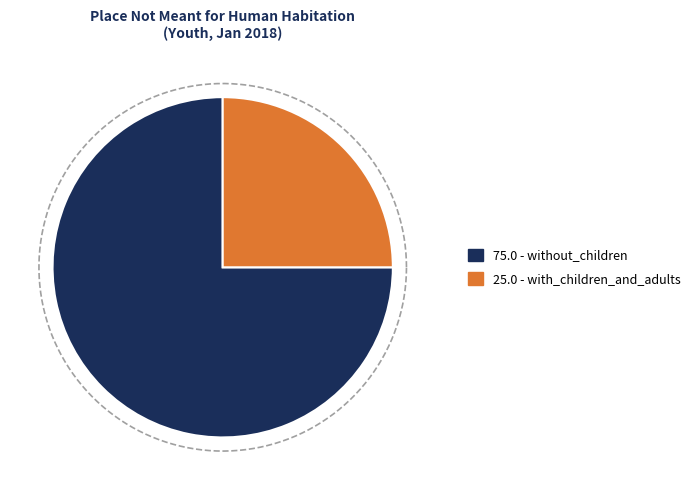

The Transitional housing slice represents 0% of the pie. True or false?

True